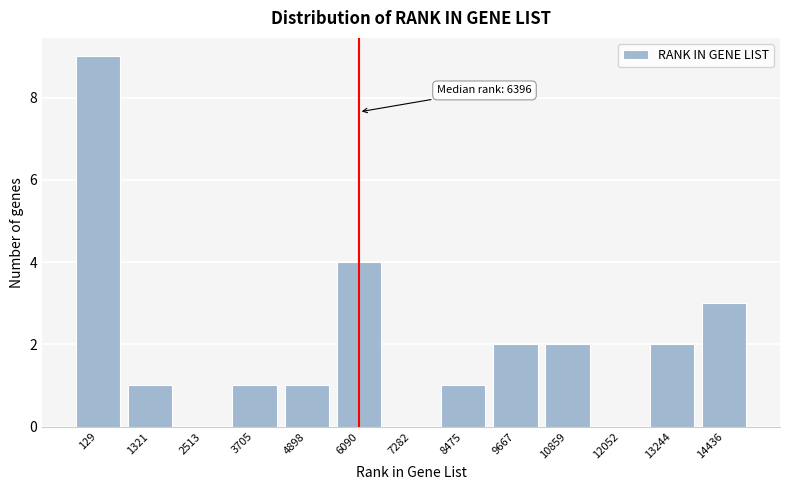

Reading left to right, list all the values displayed in this chart.

129=9	1321=1	2513=0	3705=1	4898=1	6090=4	7282=0	8475=1	9667=2	10859=2	12052=0	13244=2	14436=3